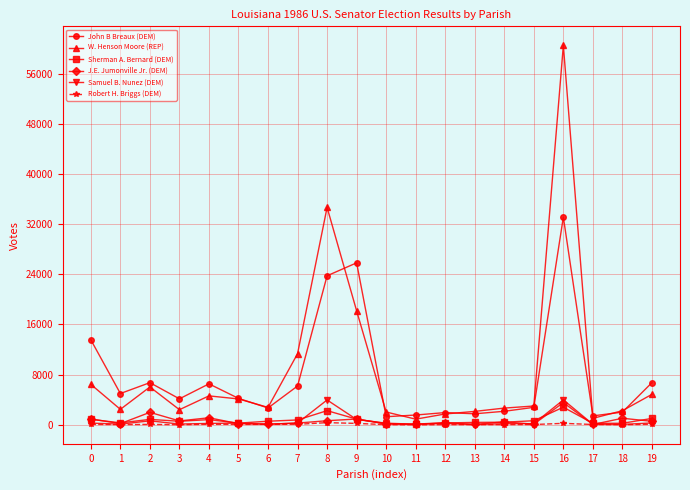

True or false: W. Henson Moore (REP) and Robert H. Briggs (DEM) cross at least once.

False